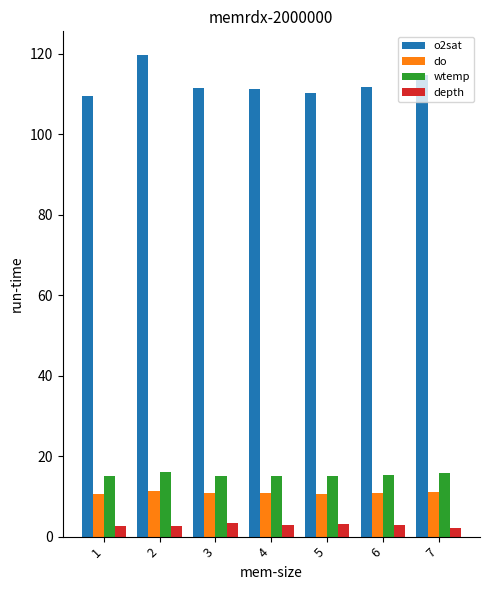

What is the average value of the do series?

10.9